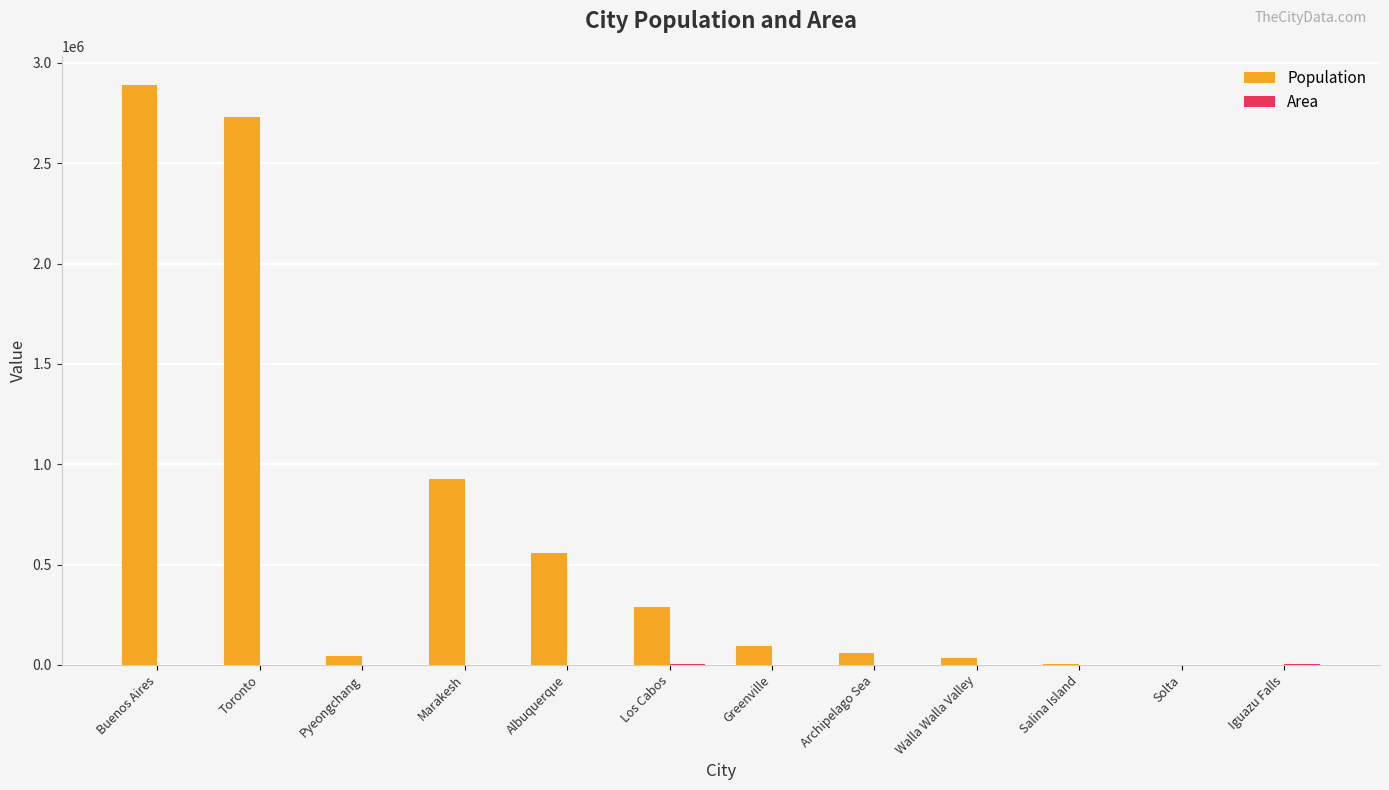

At which category is the sum across all series the highest?

Buenos Aires